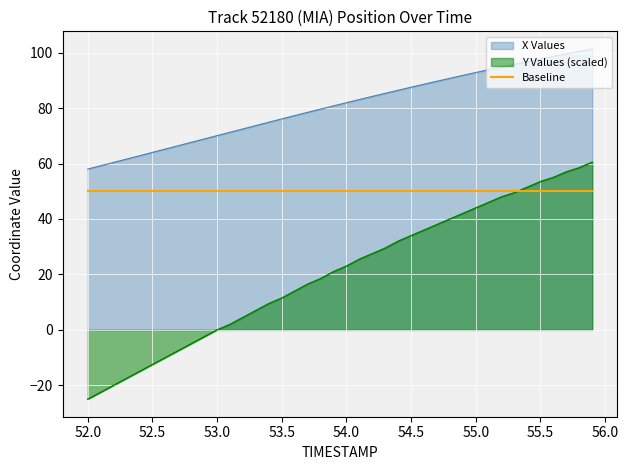

Which series has the largest range (max minus min)?

Y Values (scaled)